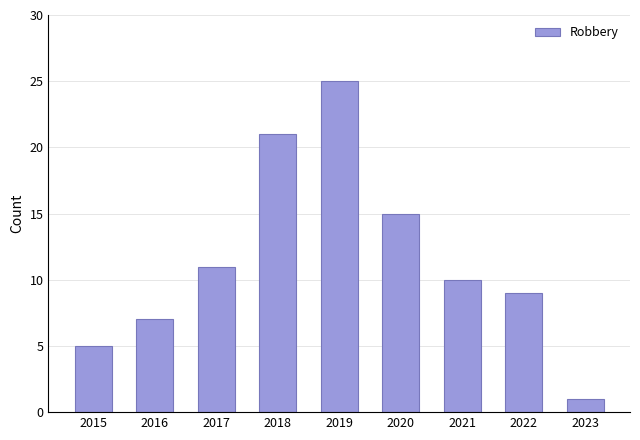

The chart shows a value of 5 at 2022. True or false?

False